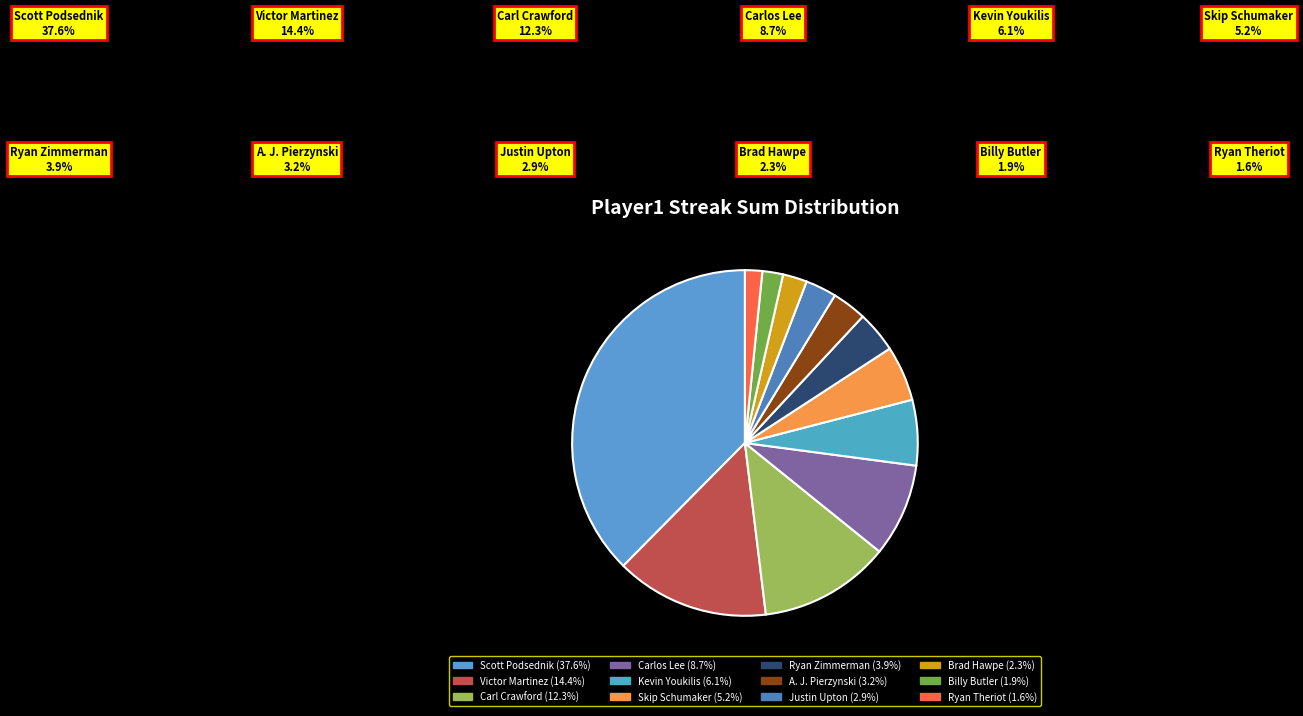

Count the number of slices in the pie.

12